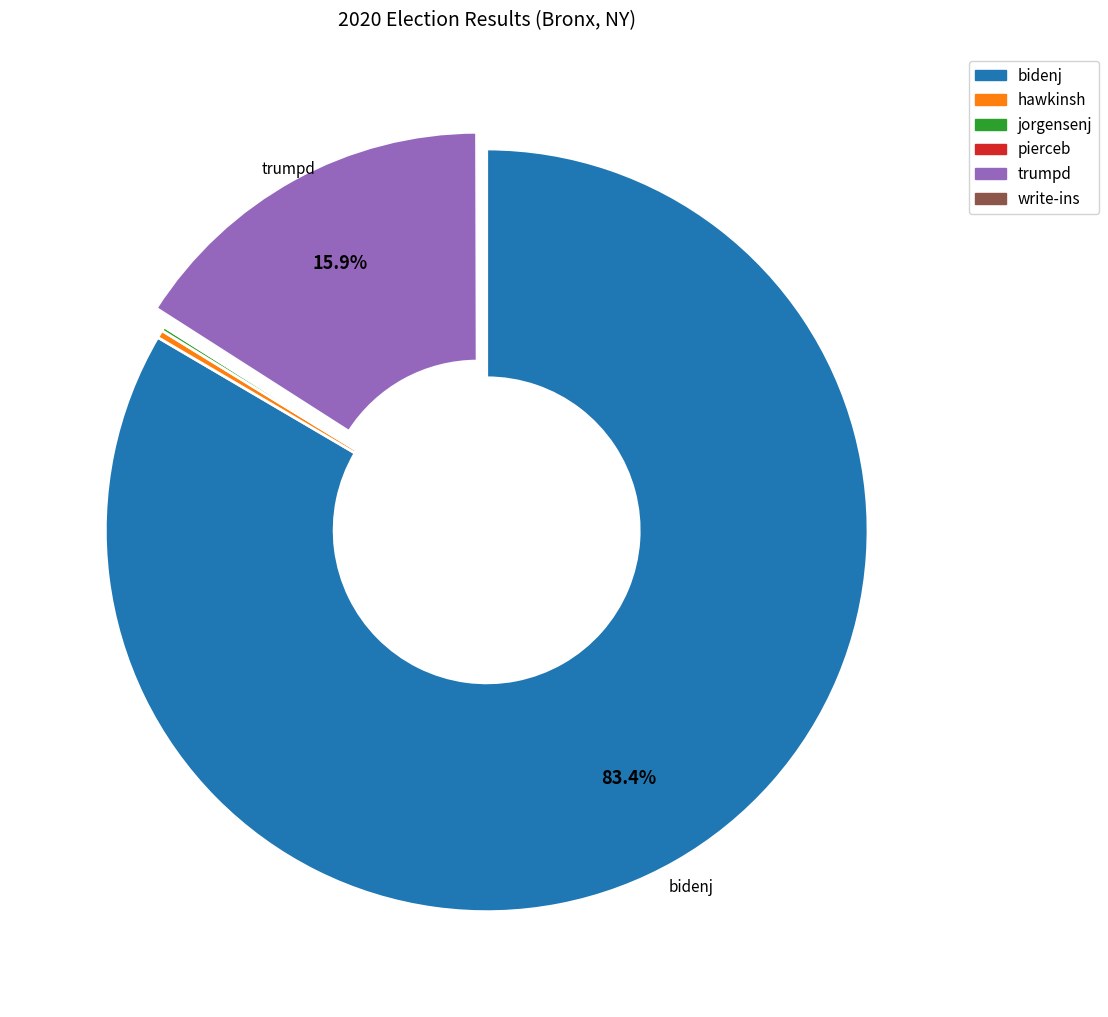

What portion of the pie excludes trumpd?

84.1%